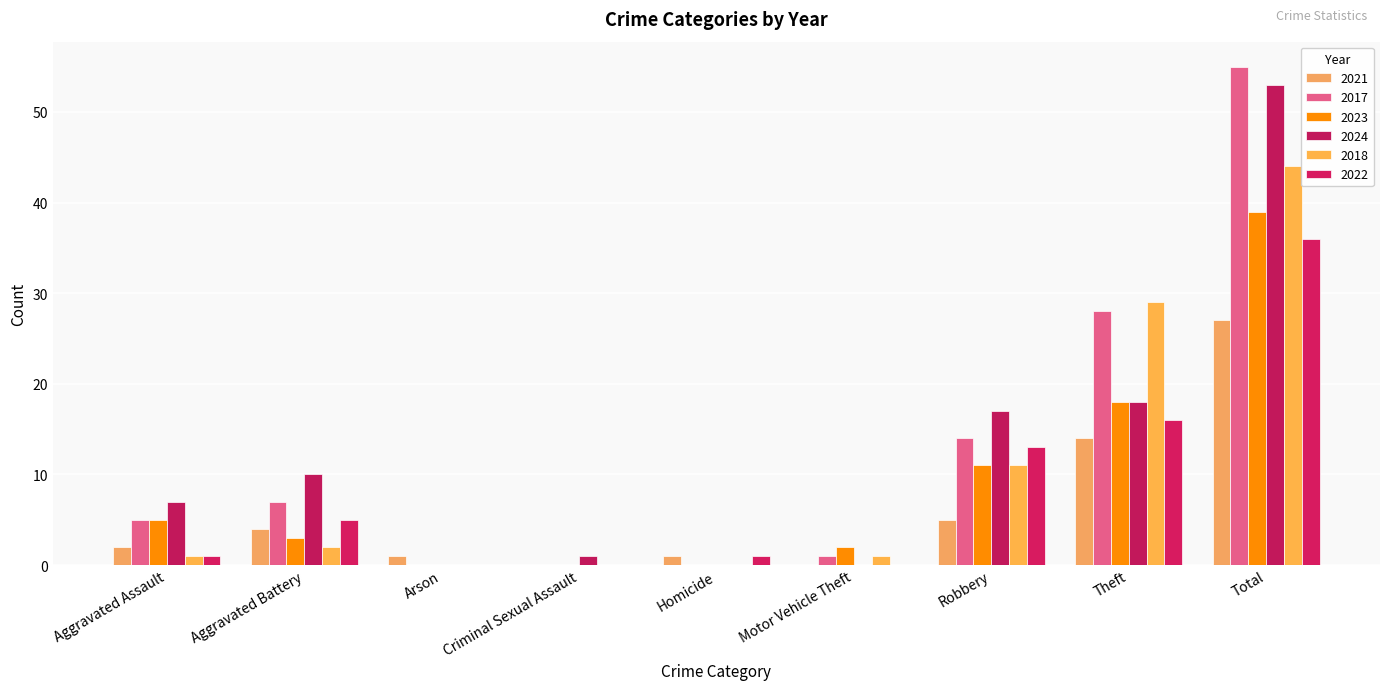

Are the bars grouped side by side (vs. stacked)?

Yes